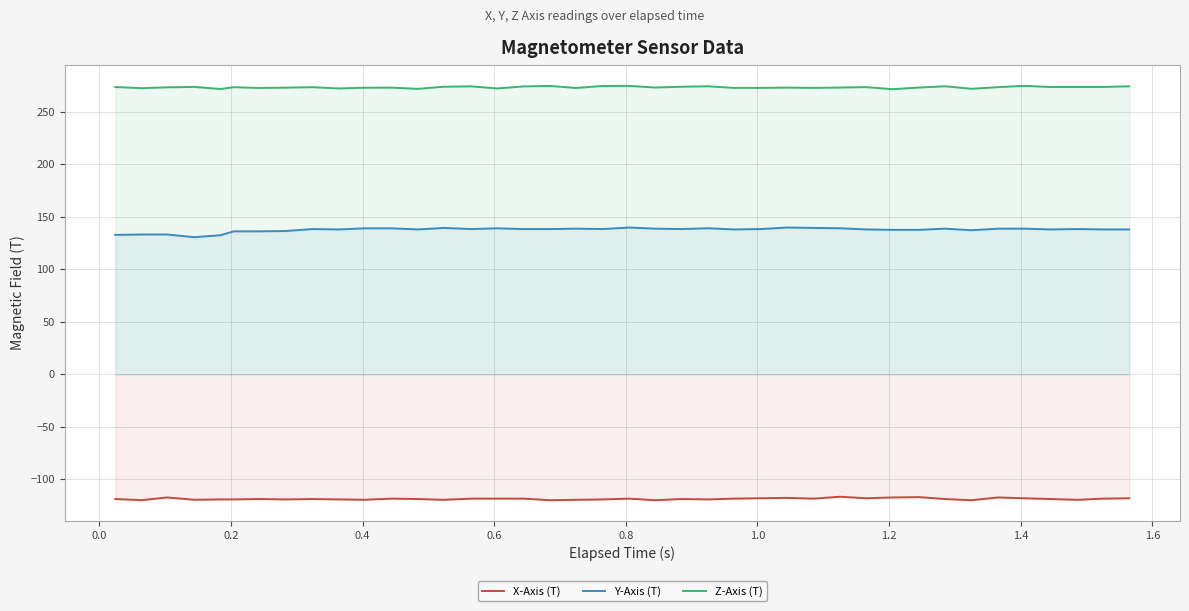

Which series has the largest total across all categories?

Z-Axis (T)